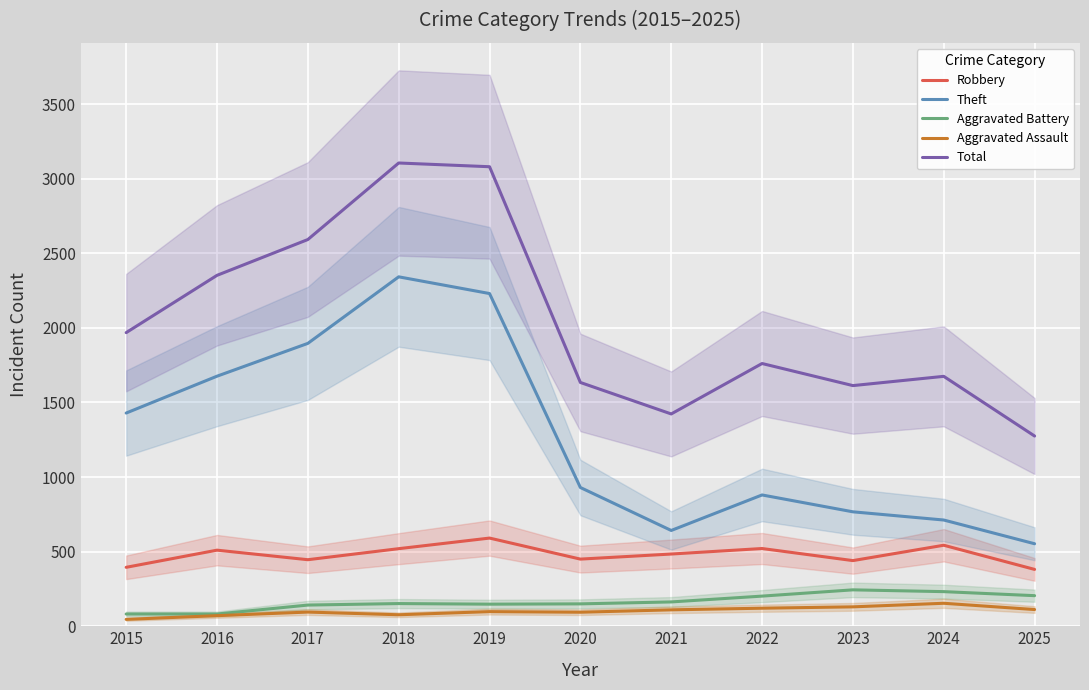

The Aggravated Assault series shows 61 at 2019. True or false?

False